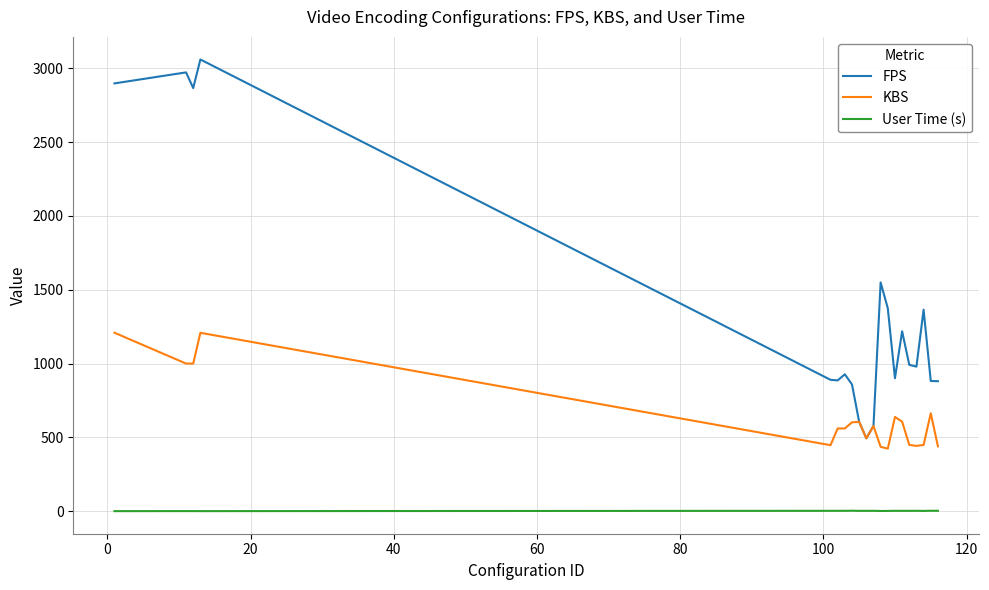

What is the lowest value of the User Time (s) series?

0.9